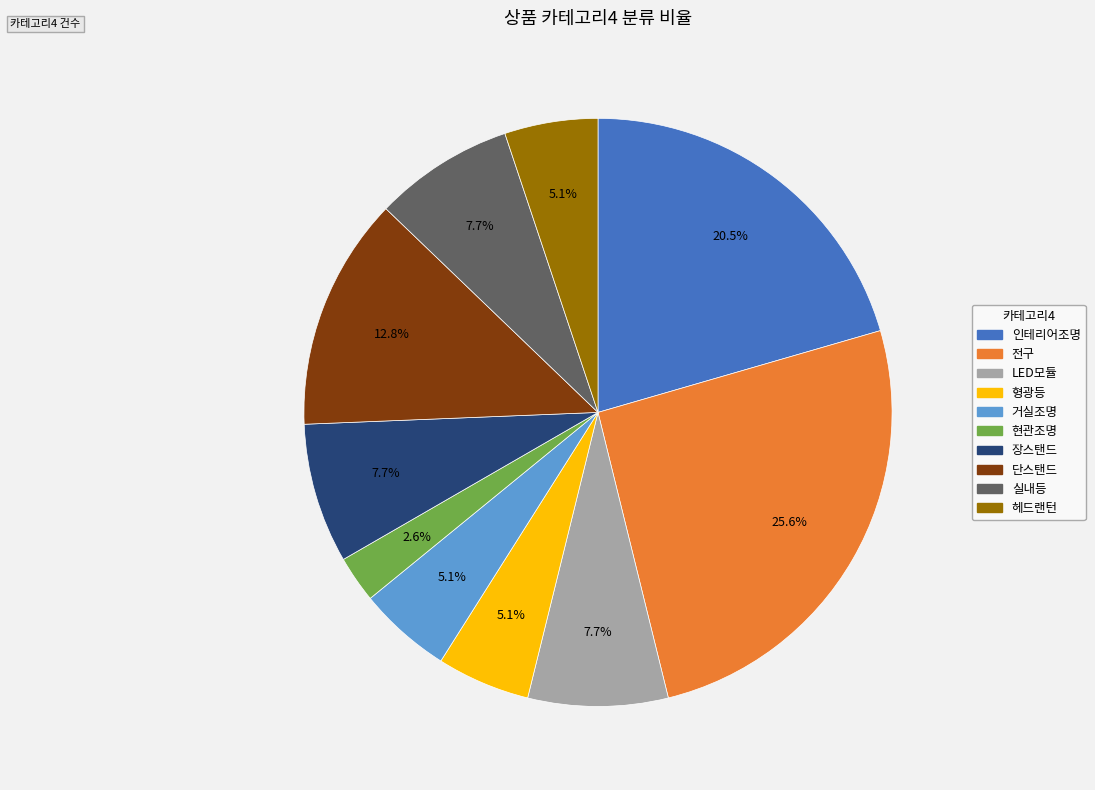

Is there any slice that represents more than half of the pie?

No